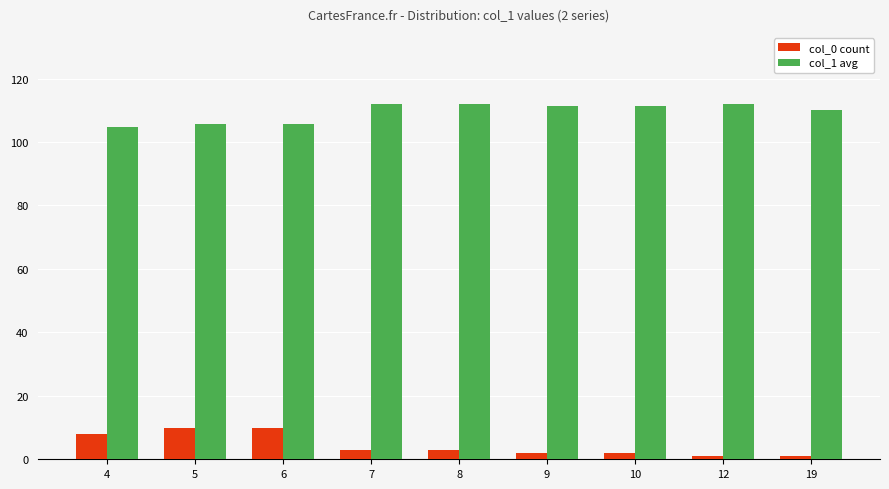

What is the approximate value of col_1 avg at 8?

112.0